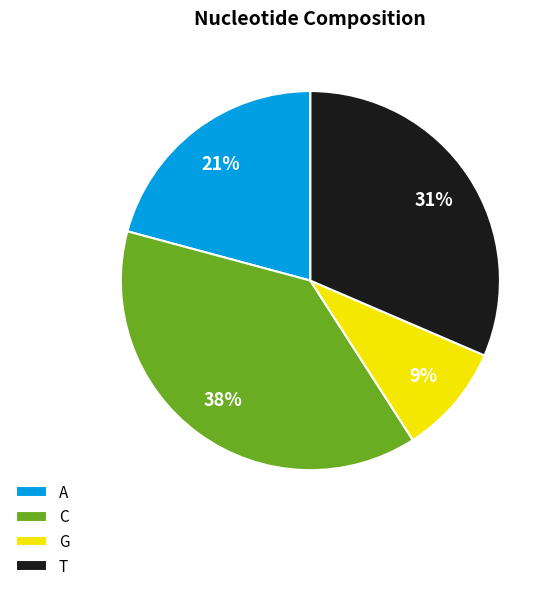

To the nearest percent, what percentage of the pie is C?

38%